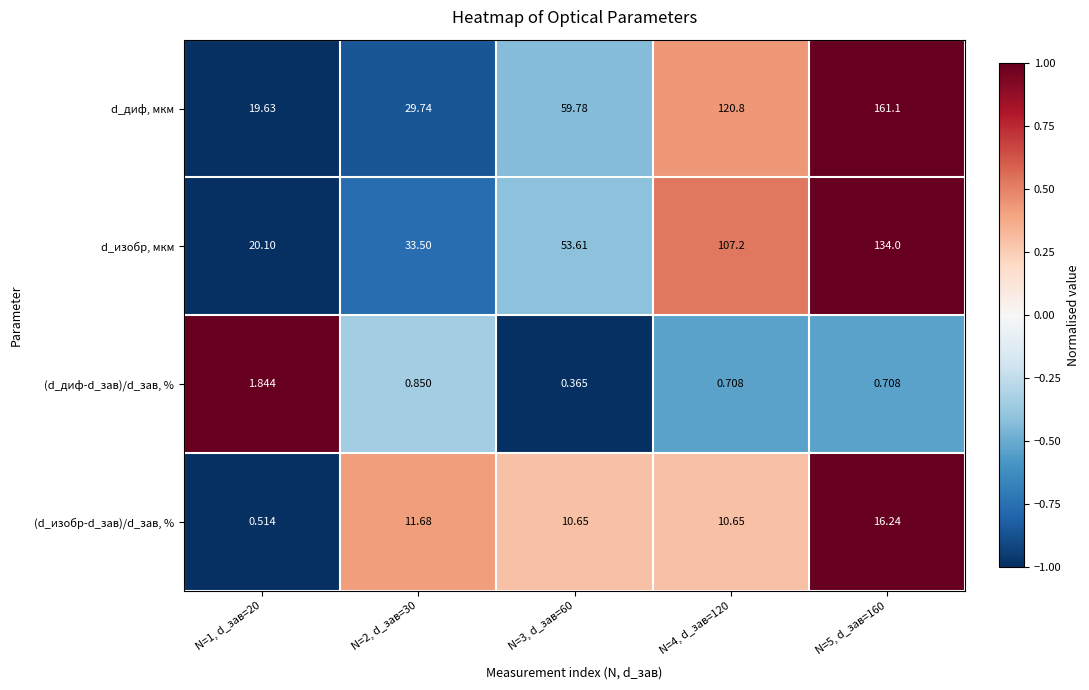

Which series changed the most between N=1, d_зав=20 and N=4, d_зав=120?

d_диф, мкм